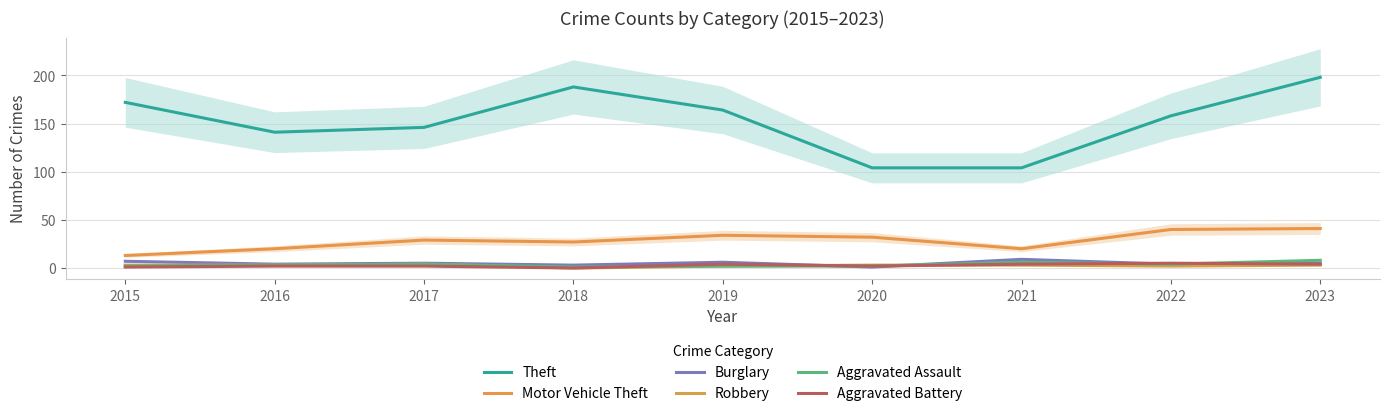

True or false: Burglary and Theft intersect in this chart.

False